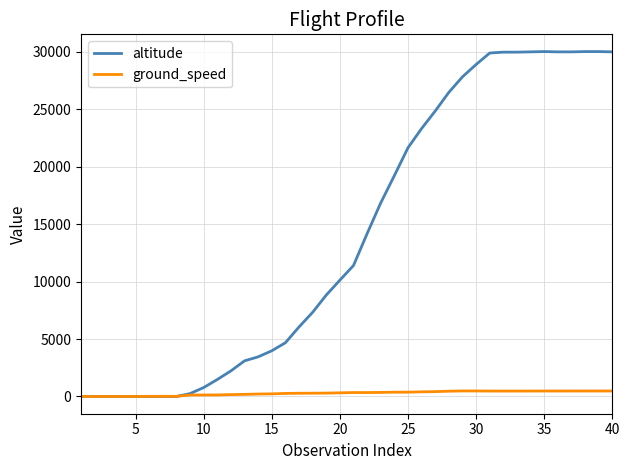

List the series in order of their peak value, highest first.

altitude, ground_speed